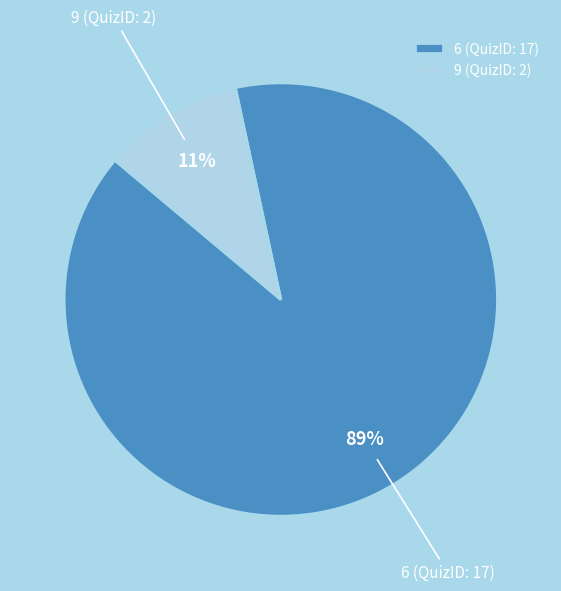

Count the number of slices in the pie.

2